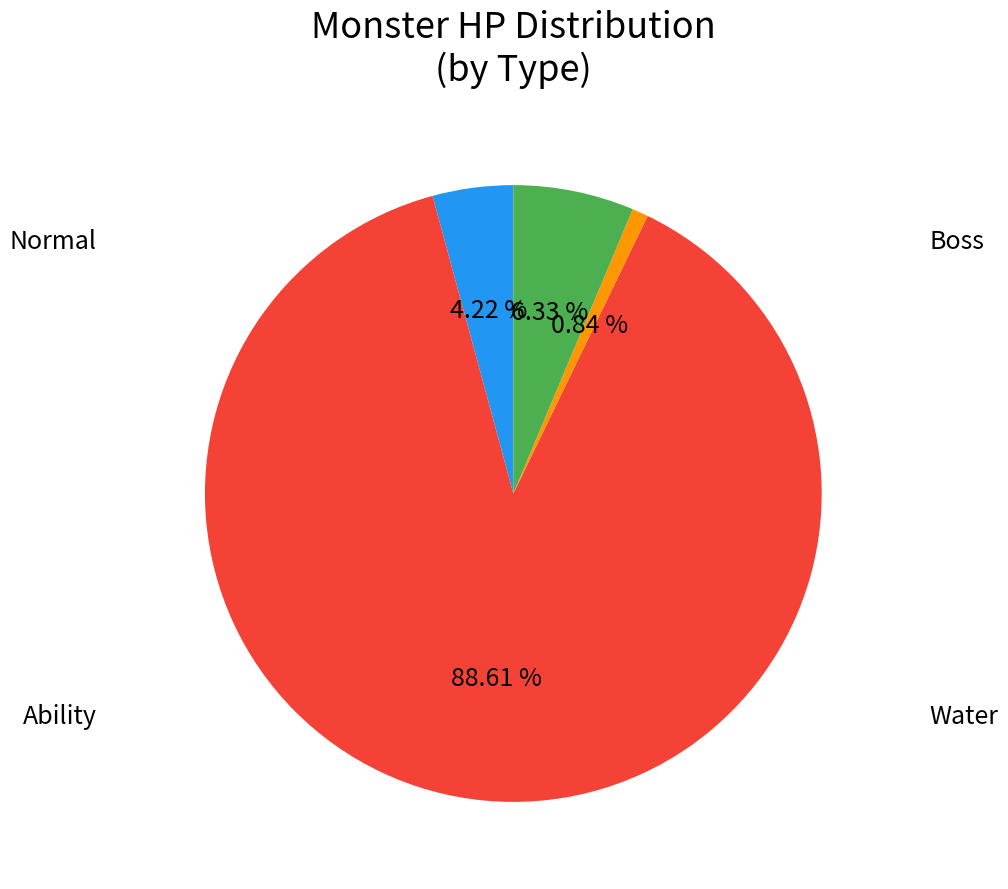

To the nearest percent, what is the average slice percentage?

25%